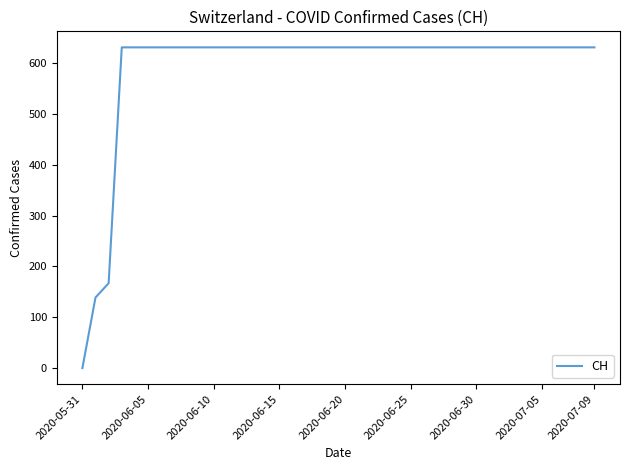

What is the difference between the maximum and minimum values?

631